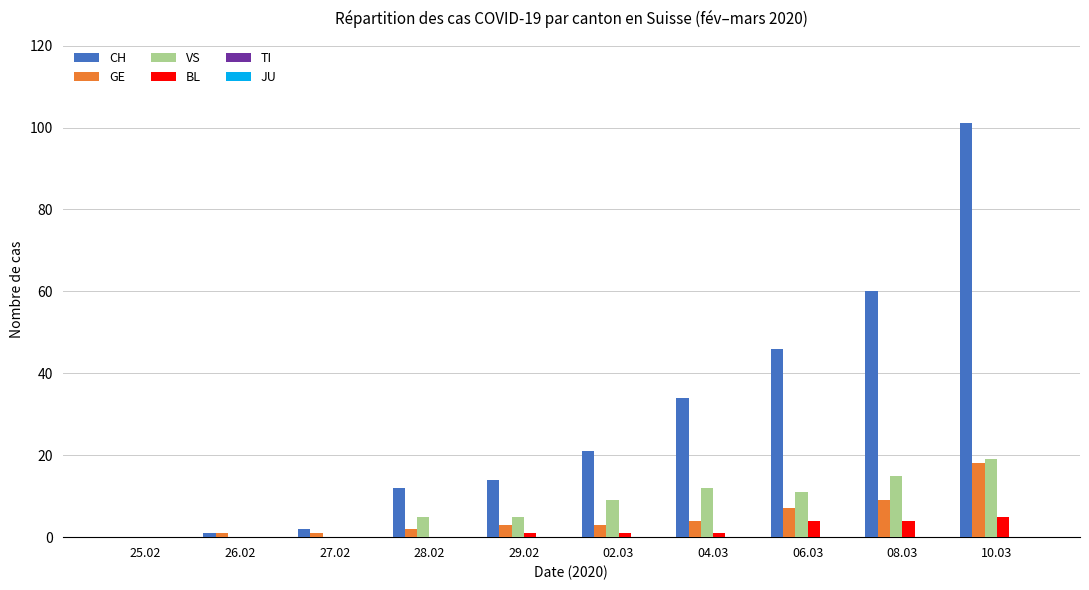

Between 29.02 and 10.03, which series saw the biggest shift?

CH